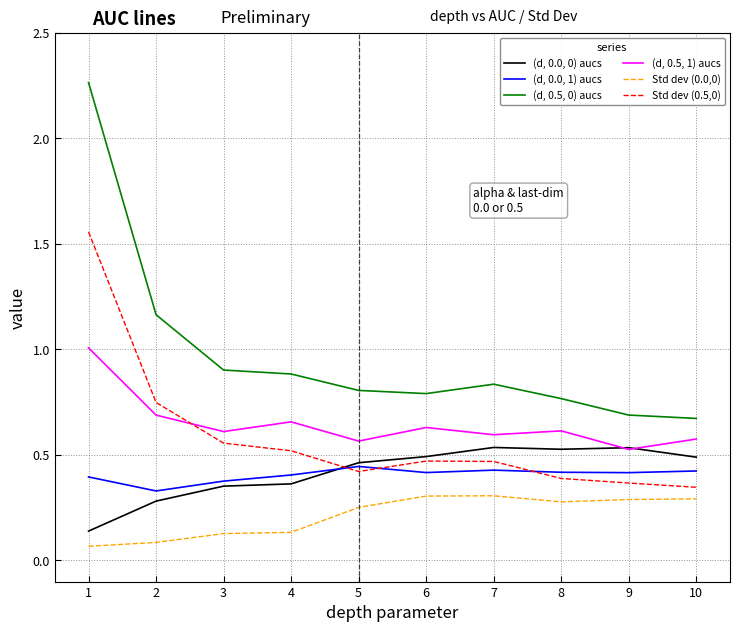

Rank the series at 9 from highest to lowest value.

(d, 0.5, 0) aucs, (d, 0.0, 0) aucs, (d, 0.5, 1) aucs, (d, 0.0, 1) aucs, Std dev (0.5,0), Std dev (0.0,0)